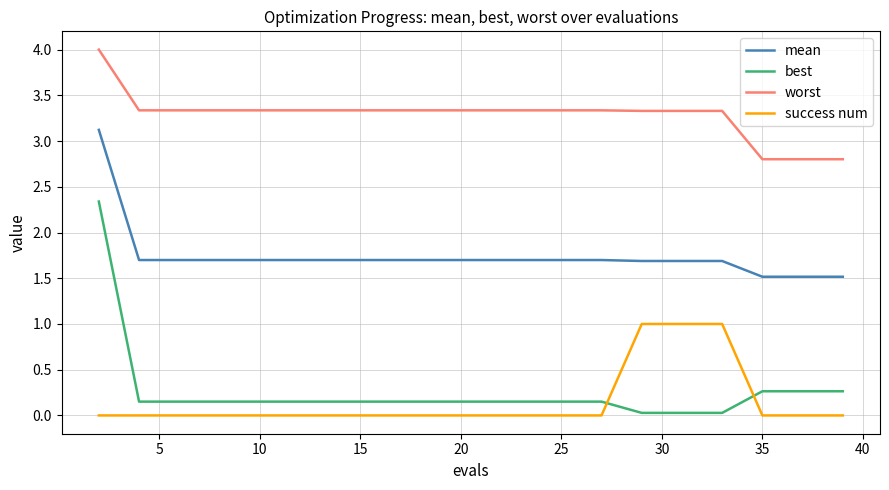

What is the highest value of the mean series?

3.1